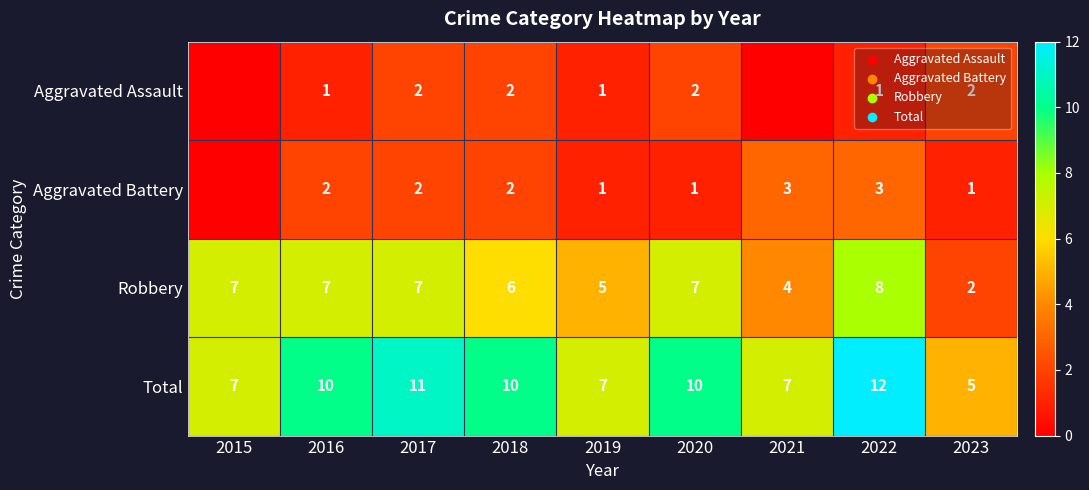

What is the average value of the Robbery series?

6